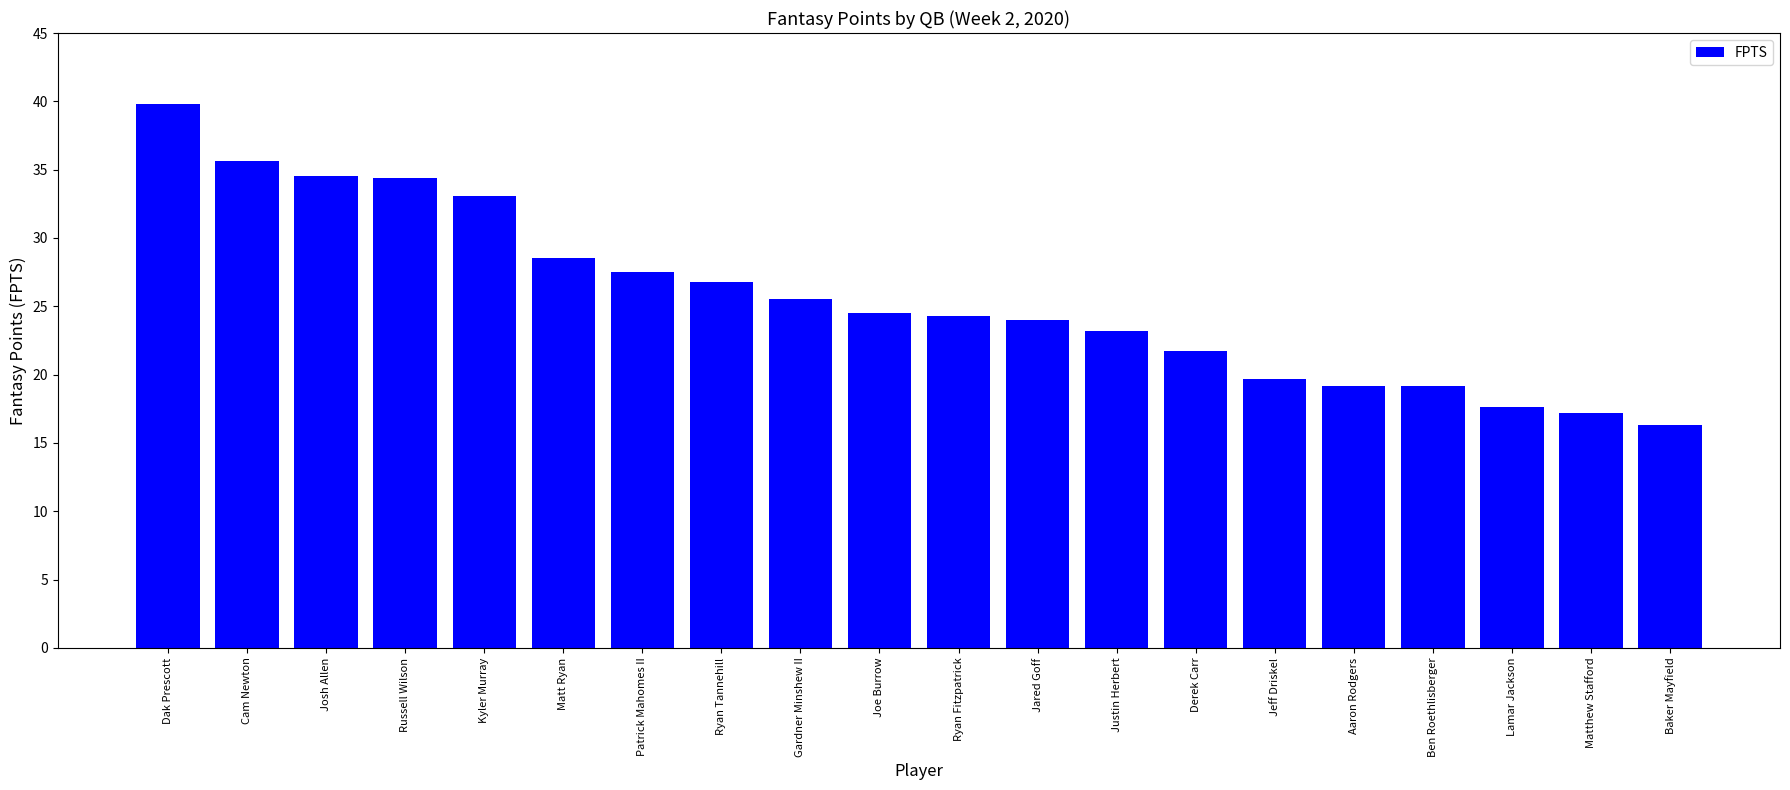

Which category has the highest value across all series?

Dak Prescott